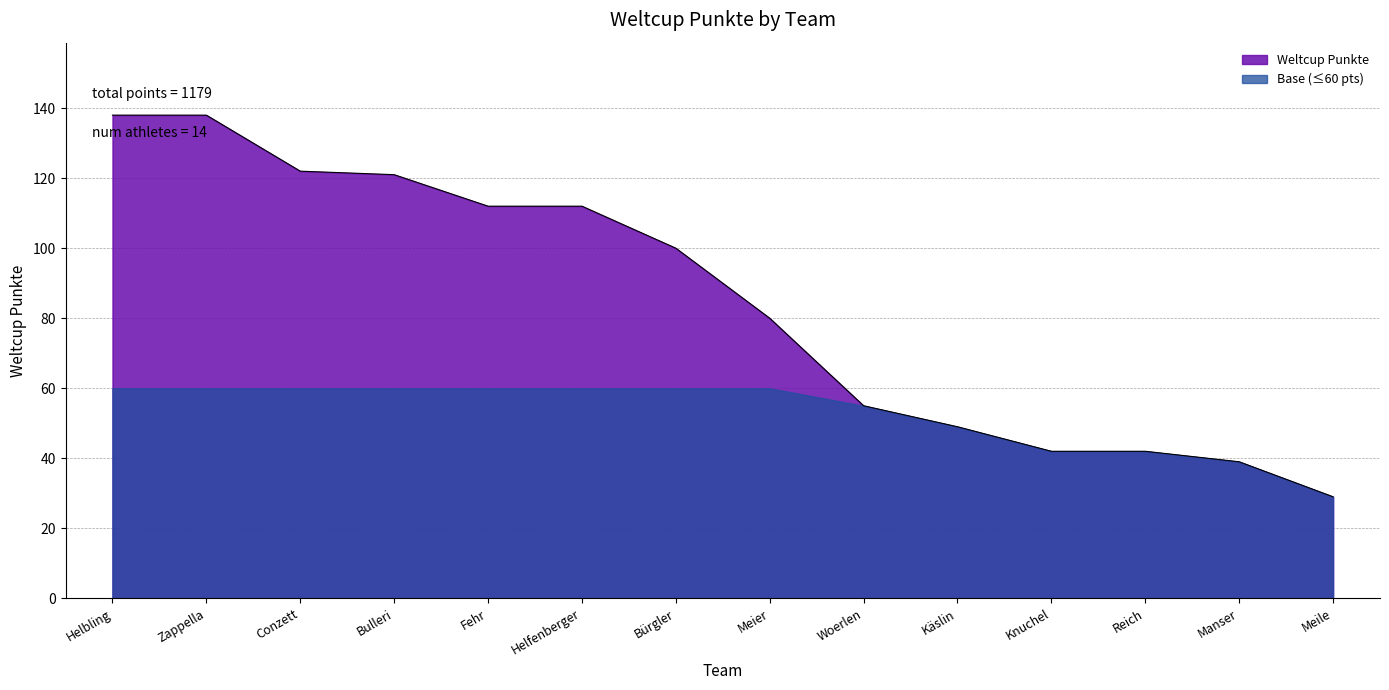

Reading right to left, extract all data points from this chart.

29	39	42	42	49	55	80	100	112	112	121	122	138	138